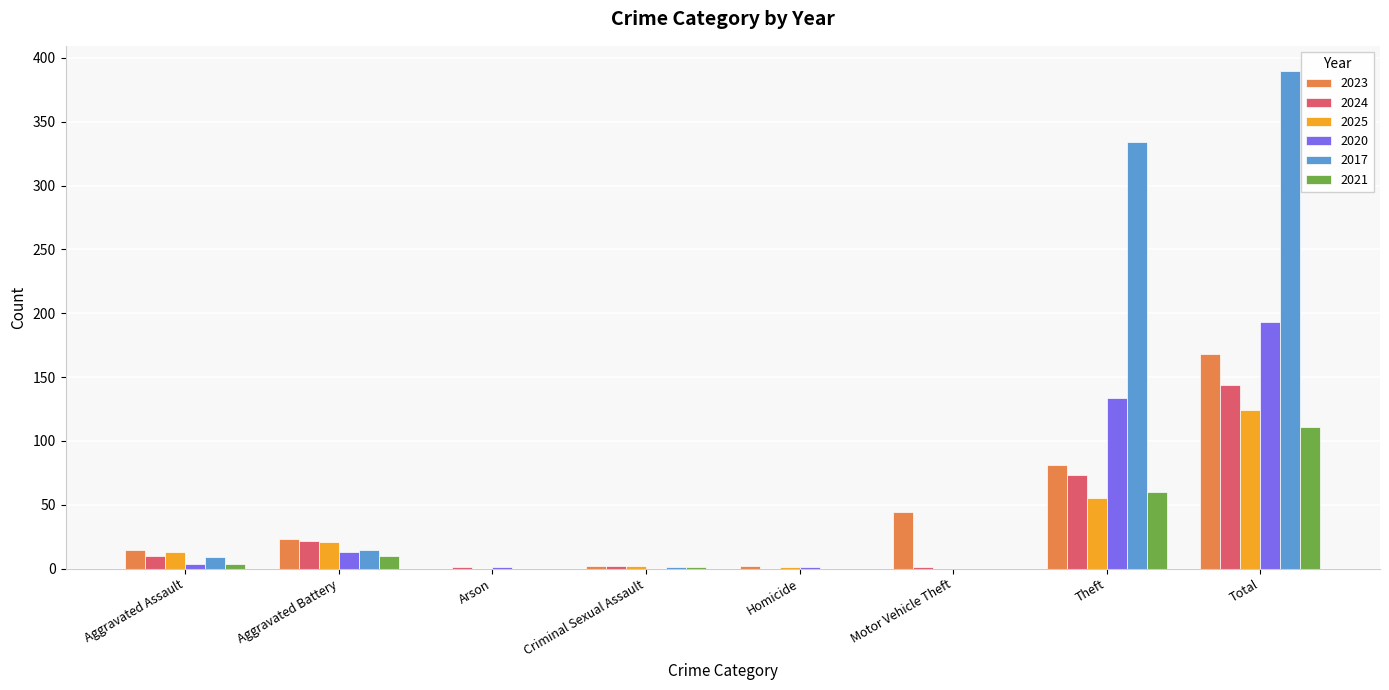

The 2024 series shows 20 at Theft. True or false?

False